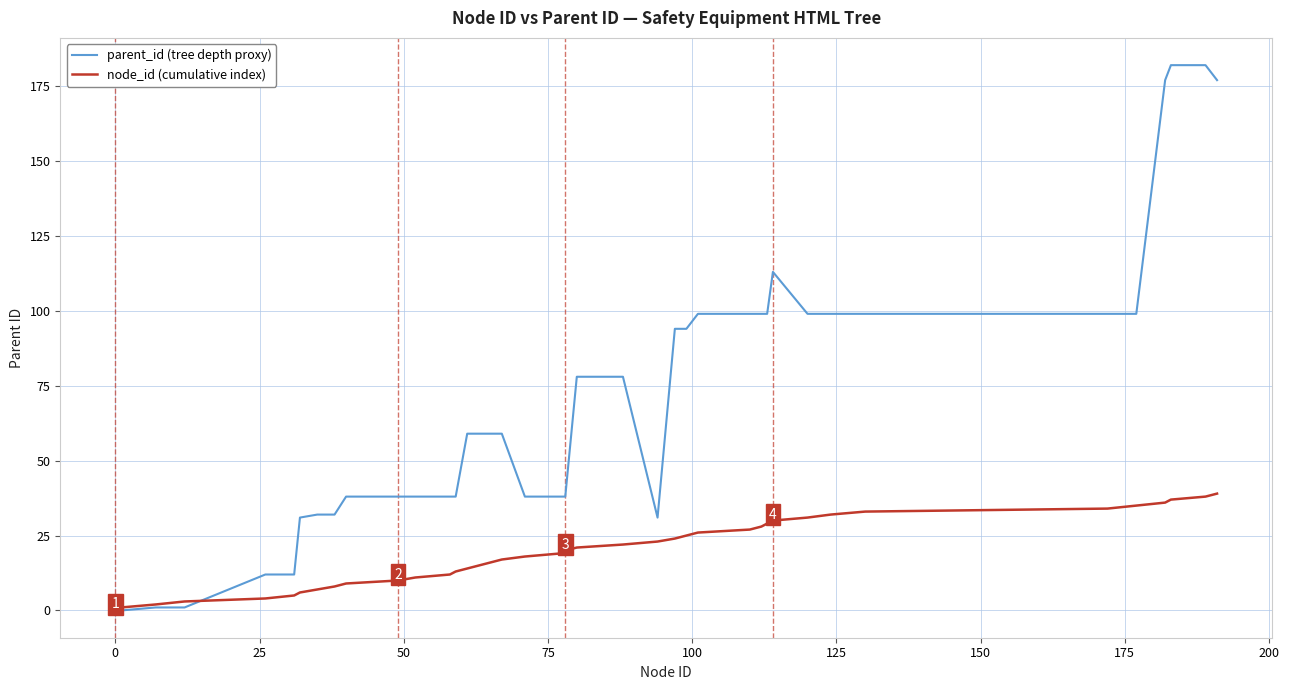

Which series has the largest total across all categories?

parent_id (tree depth proxy)